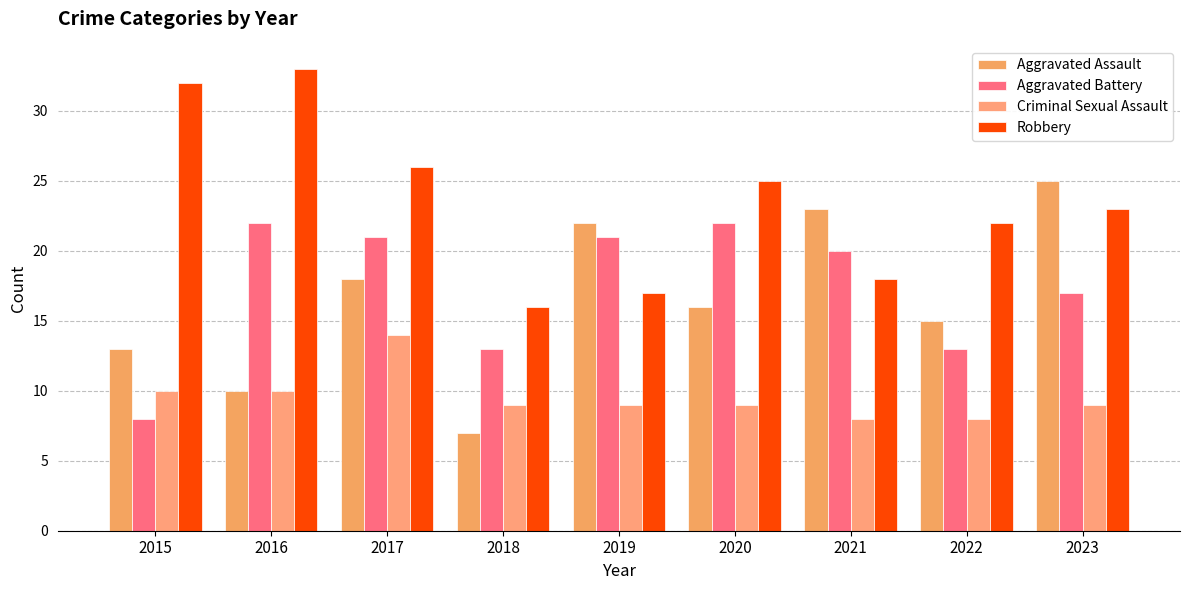

Is the value of Robbery at 2017 greater than the value of Criminal Sexual Assault at 2018?

Yes